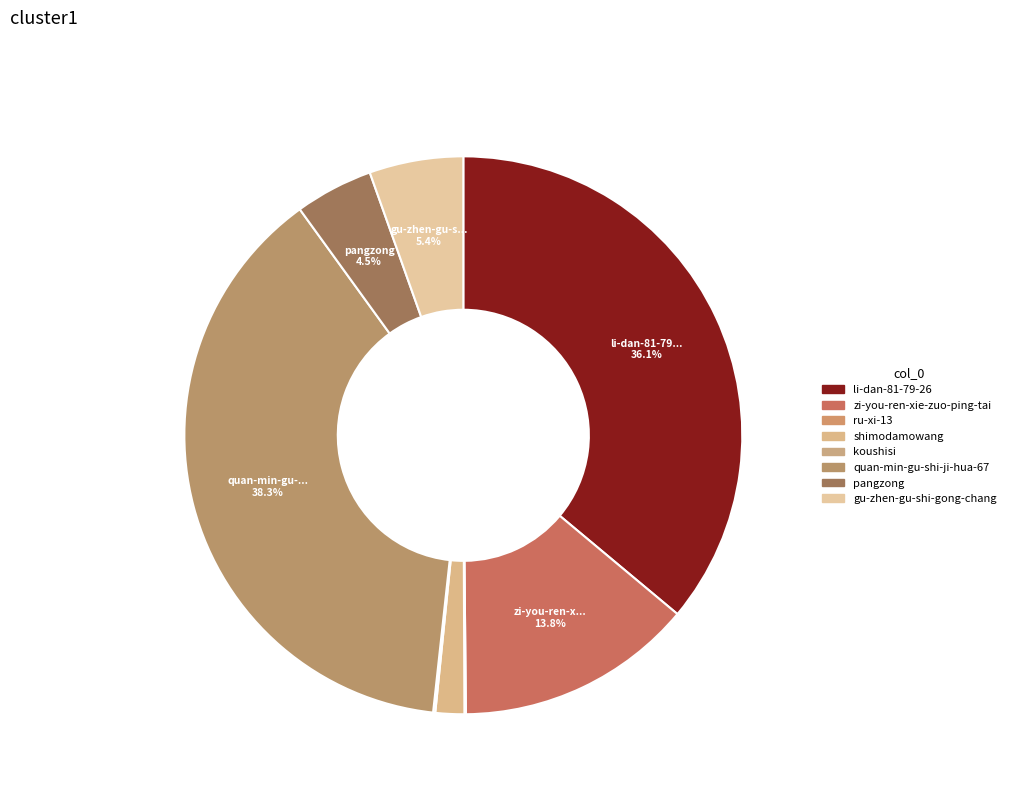

To the nearest percent, what percentage of the pie is shimodamowang?

2%